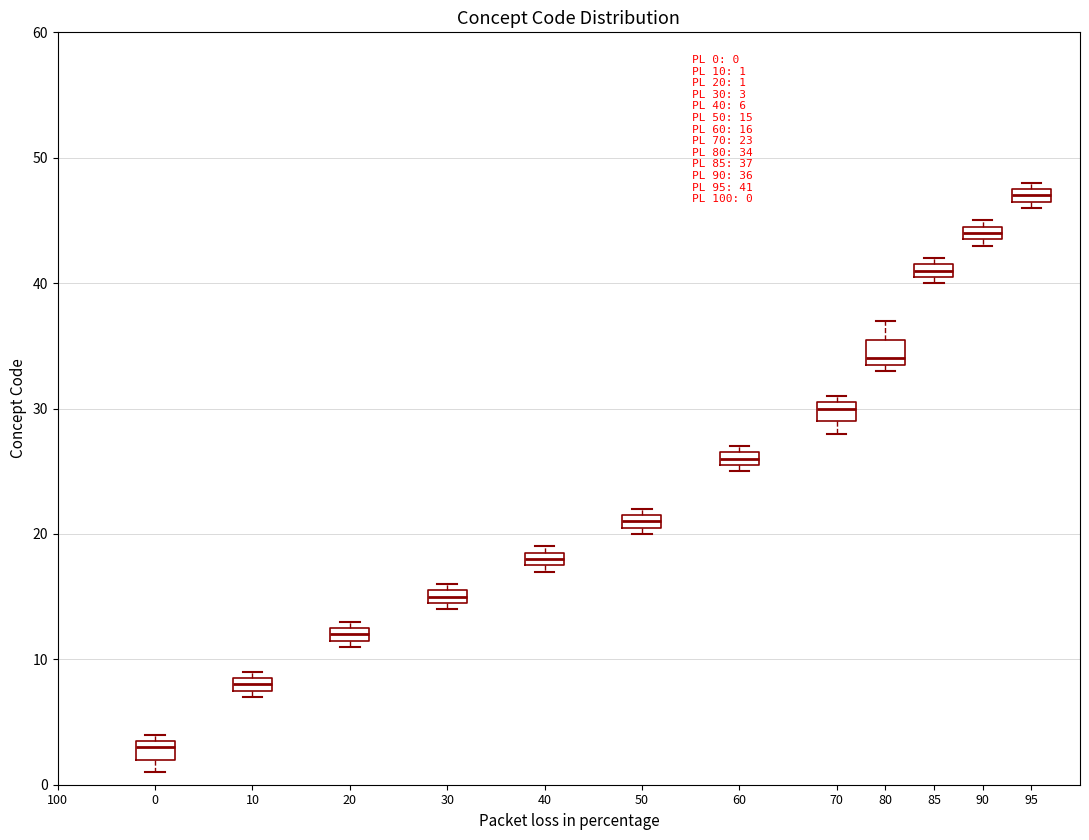

Which box has the lowest median line?

0